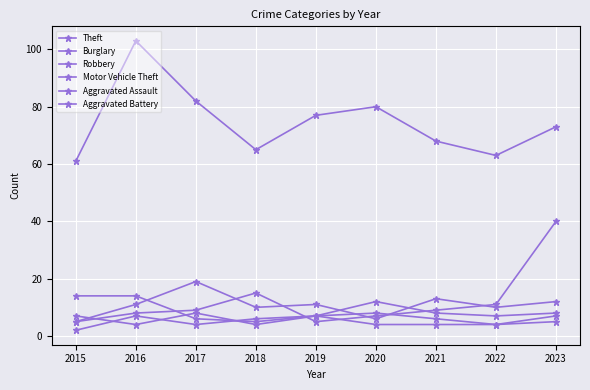

How many values in the Motor Vehicle Theft series are below 9?

4